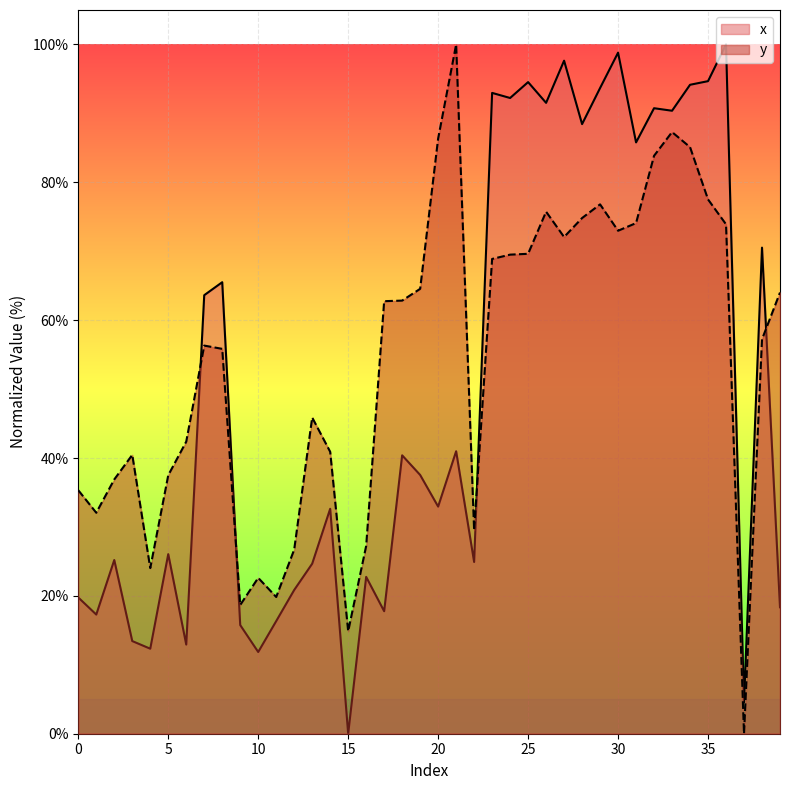

Between which two adjacent categories do x and y first intersect?

6 and 7